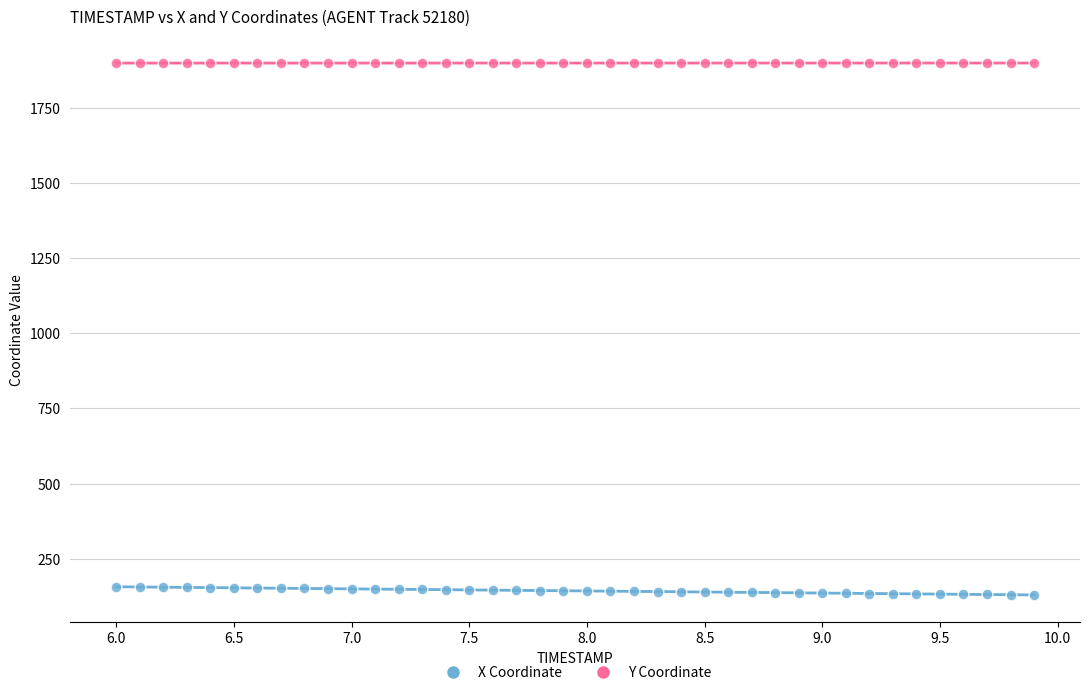

What is the X range (max minus min) for the scatter plot?

3.9